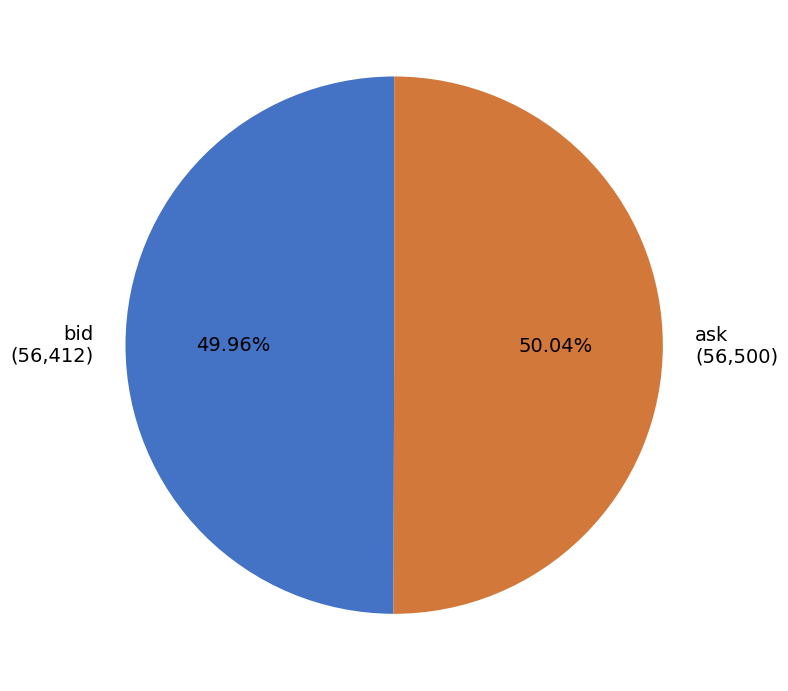

The bid slice represents 58% of the pie. True or false?

False